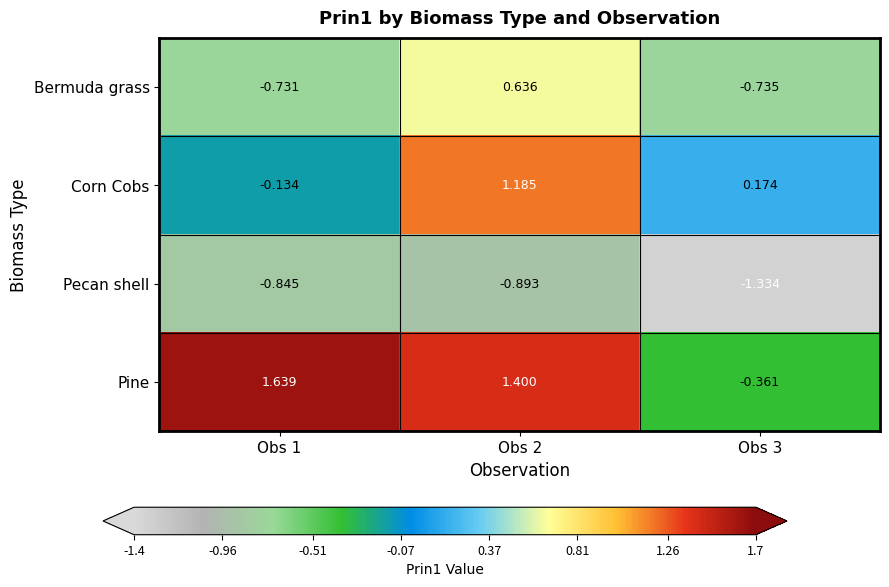

Which series has the widest spread of values?

Pine